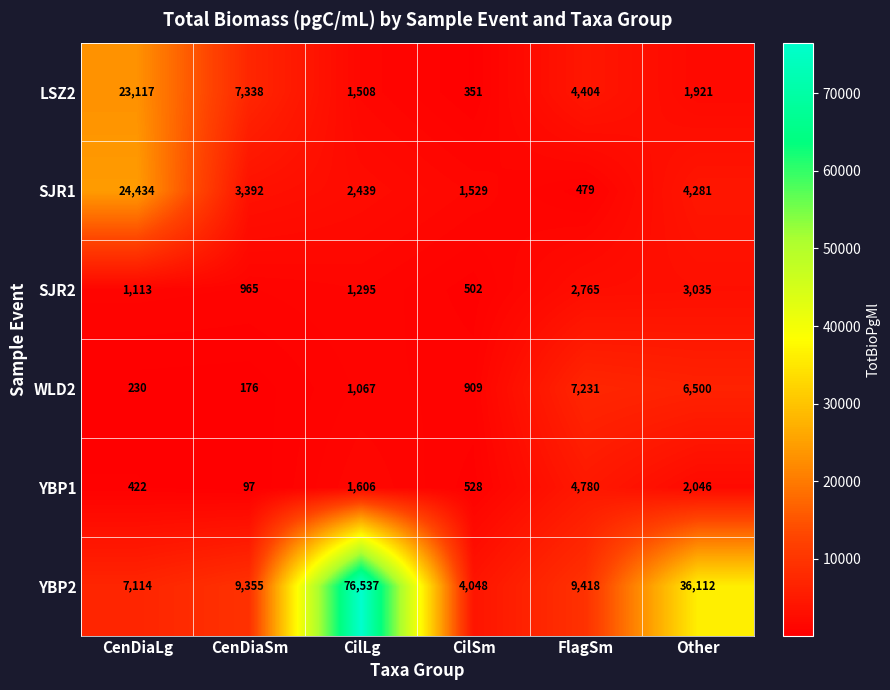

Rank the series by their maximum value, from lowest to highest.

SJR2, YBP1, WLD2, LSZ2, SJR1, YBP2